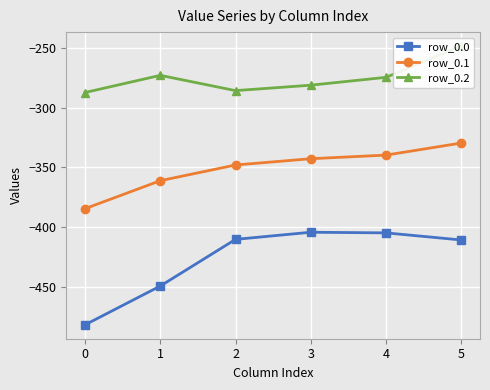

Is it true that row_0.2 equals -384.0 at 2?

False